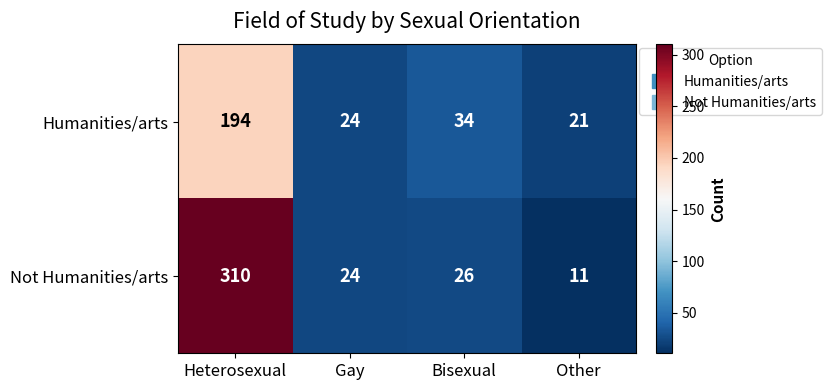

Reading right to left, list all the values displayed in this chart.

Humanities/arts: 21	34	24	194
Not Humanities/arts: 11	26	24	310